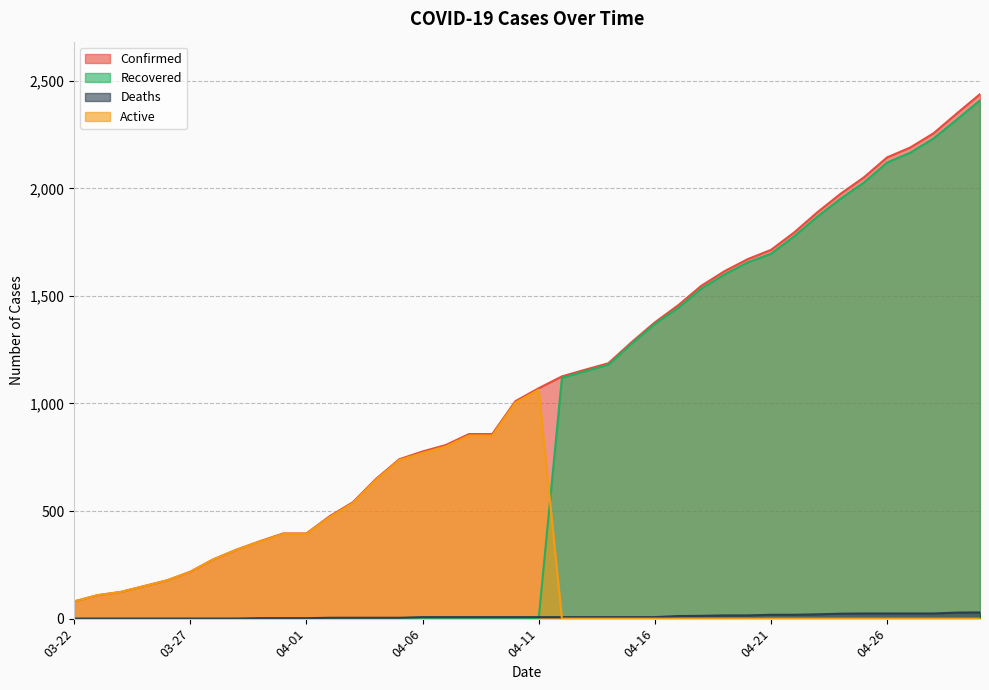

True or false: Recovered and Confirmed cross at least once.

False